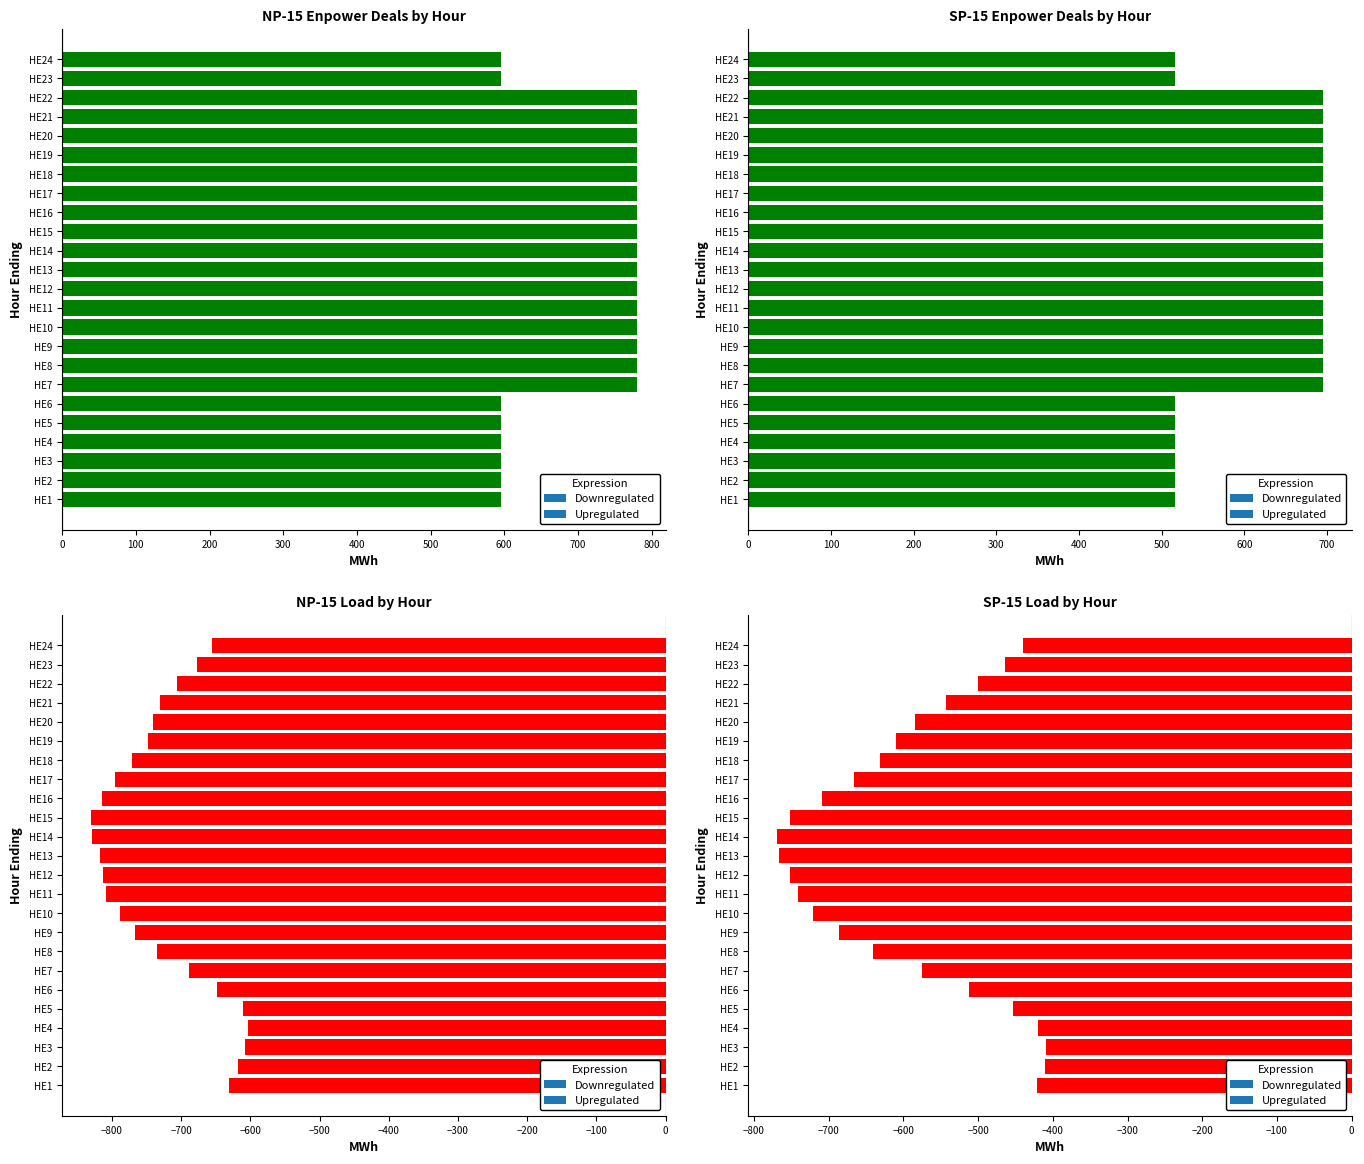

What is the sum of the SP-15 Load values at HE10 and HE2?

-1130.6